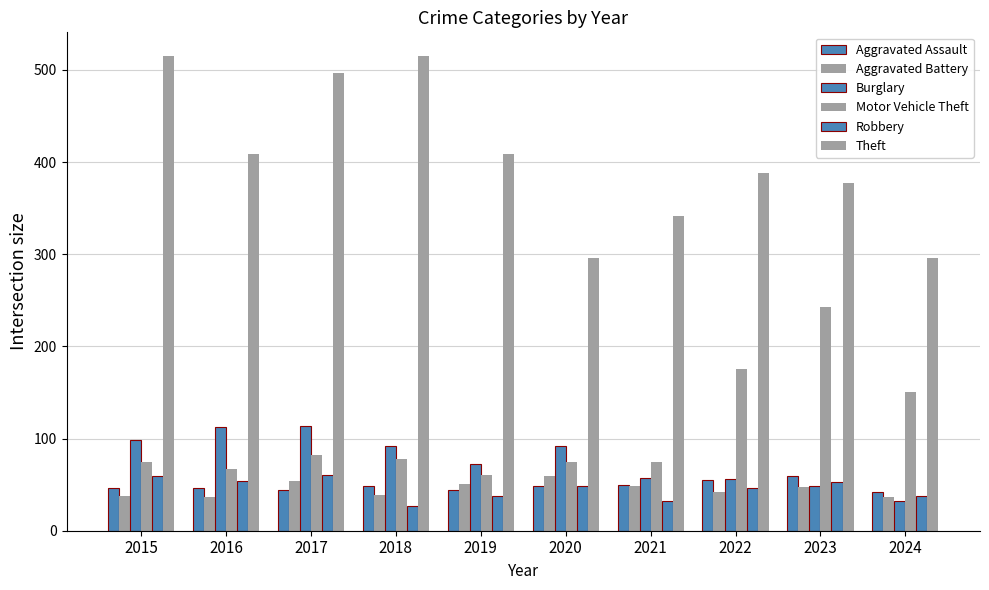

How many bars are there in total?

60